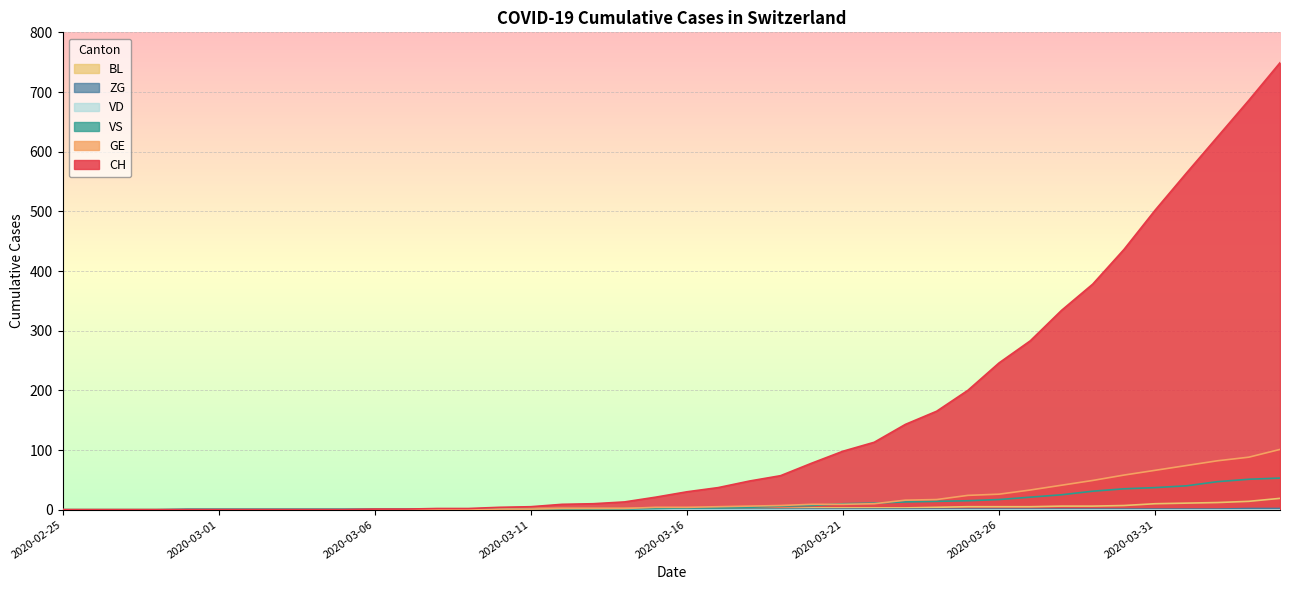

Rank the categories by VS value from highest to lowest.

2020-04-04, 2020-04-03, 2020-04-02, 2020-04-01, 2020-03-31, 2020-03-30, 2020-03-29, 2020-03-28, 2020-03-27, 2020-03-26, 2020-03-25, 2020-03-24, 2020-03-23, 2020-03-22, 2020-03-21, 2020-03-20, 2020-03-19, 2020-03-18, 2020-03-16, 2020-03-17, 2020-03-15, 2020-03-13, 2020-03-14, 2020-02-25, 2020-02-26, 2020-02-27, 2020-02-28, 2020-02-29, 2020-03-01, 2020-03-02, 2020-03-03, 2020-03-04, 2020-03-05, 2020-03-06, 2020-03-07, 2020-03-08, 2020-03-09, 2020-03-10, 2020-03-11, 2020-03-12